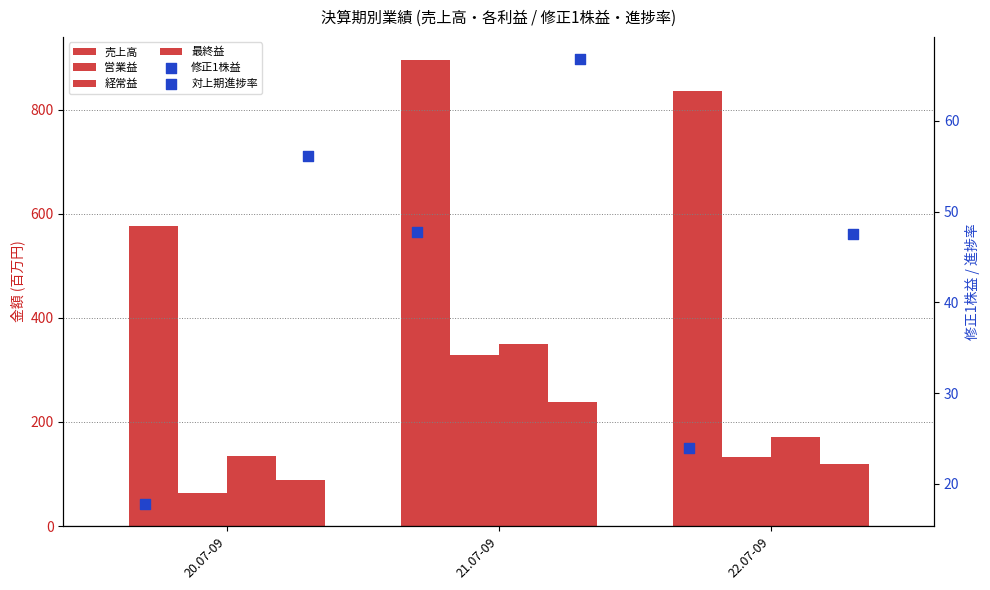

Which series has the widest spread of Y values?

売上高